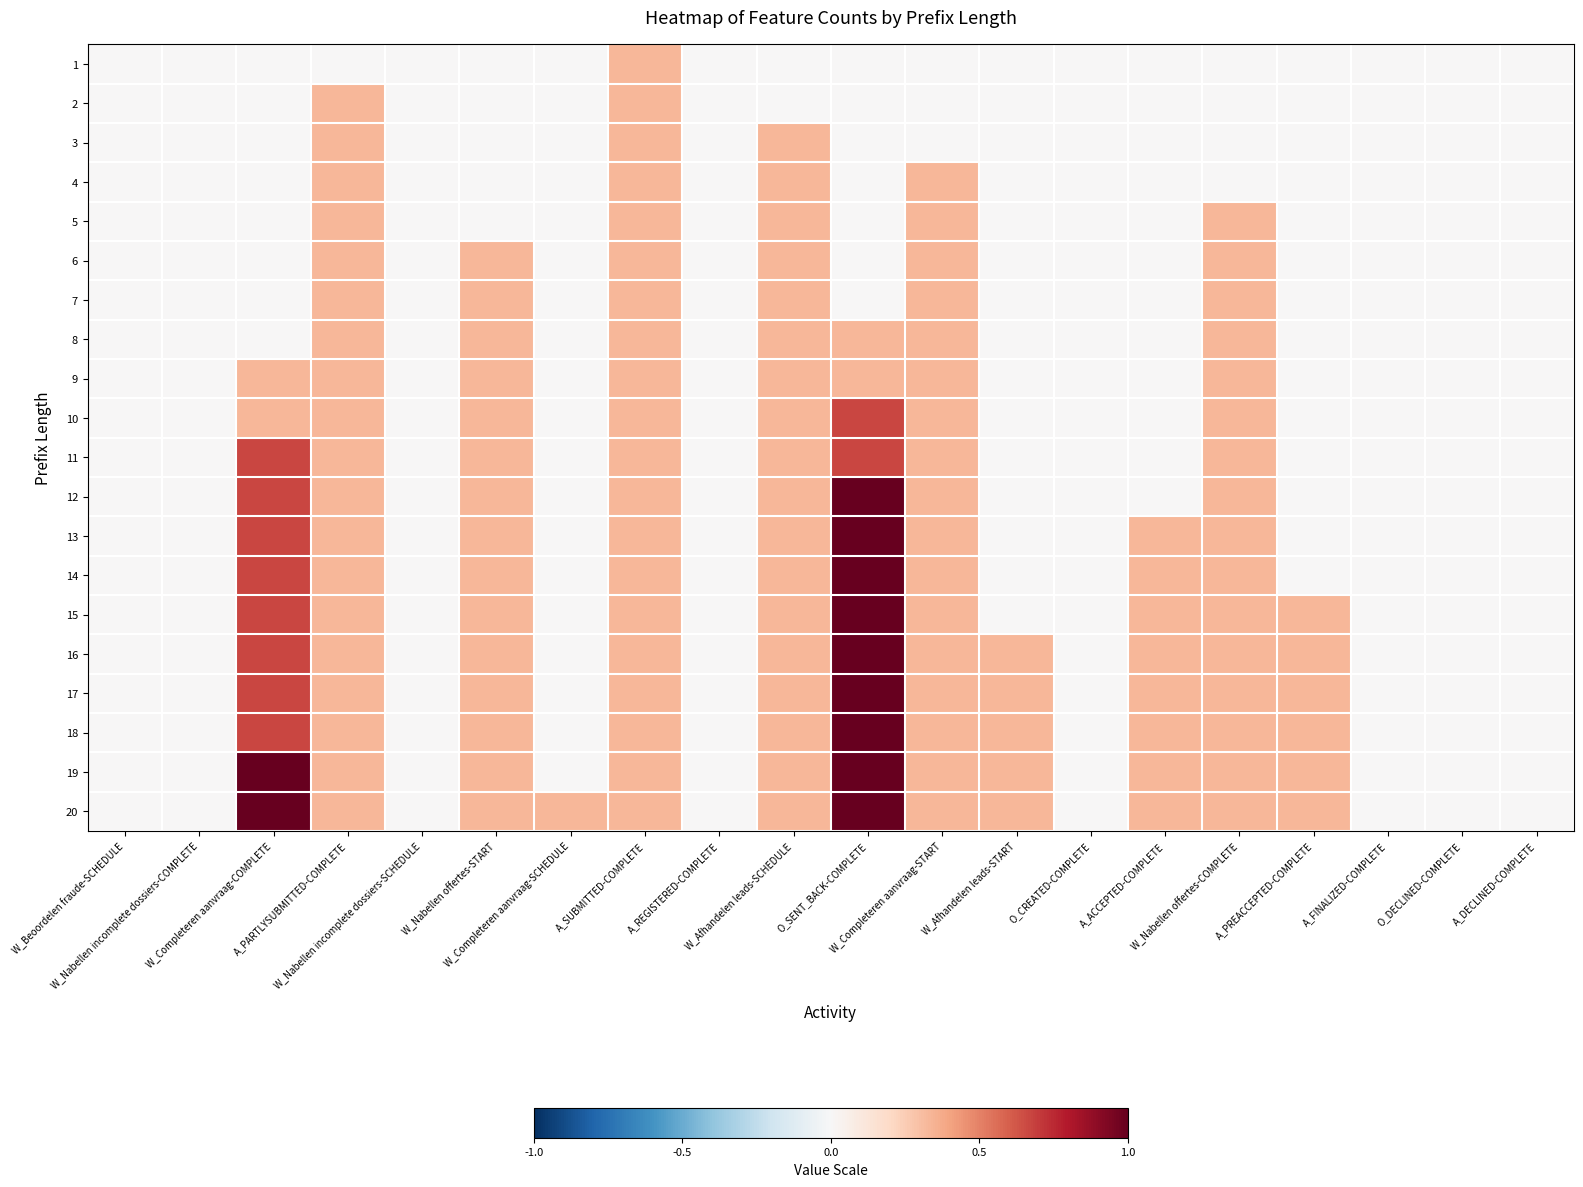

Reading left to right, extract all data points from this chart.

1: W_Beoordelen fraude-SCHEDULE=0.0	W_Nabellen incomplete dossiers-COMPLETE=0.0	W_Completeren aanvraag-COMPLETE=0.0	A_PARTLYSUBMITTED-COMPLETE=0.0	W_Nabellen incomplete dossiers-SCHEDULE=0.0	W_Nabellen offertes-START=0.0	W_Completeren aanvraag-SCHEDULE=0.0	A_SUBMITTED-COMPLETE=0.3	A_REGISTERED-COMPLETE=0.0	W_Afhandelen leads-SCHEDULE=0.0	O_SENT_BACK-COMPLETE=0.0	W_Completeren aanvraag-START=0.0	W_Afhandelen leads-START=0.0	O_CREATED-COMPLETE=0.0	A_ACCEPTED-COMPLETE=0.0	W_Nabellen offertes-COMPLETE=0.0	A_PREACCEPTED-COMPLETE=0.0	A_FINALIZED-COMPLETE=0.0	O_DECLINED-COMPLETE=0.0	A_DECLINED-COMPLETE=0.0
2: W_Beoordelen fraude-SCHEDULE=0.0	W_Nabellen incomplete dossiers-COMPLETE=0.0	W_Completeren aanvraag-COMPLETE=0.0	A_PARTLYSUBMITTED-COMPLETE=0.3	W_Nabellen incomplete dossiers-SCHEDULE=0.0	W_Nabellen offertes-START=0.0	W_Completeren aanvraag-SCHEDULE=0.0	A_SUBMITTED-COMPLETE=0.3	A_REGISTERED-COMPLETE=0.0	W_Afhandelen leads-SCHEDULE=0.0	O_SENT_BACK-COMPLETE=0.0	W_Completeren aanvraag-START=0.0	W_Afhandelen leads-START=0.0	O_CREATED-COMPLETE=0.0	A_ACCEPTED-COMPLETE=0.0	W_Nabellen offertes-COMPLETE=0.0	A_PREACCEPTED-COMPLETE=0.0	A_FINALIZED-COMPLETE=0.0	O_DECLINED-COMPLETE=0.0	A_DECLINED-COMPLETE=0.0
3: W_Beoordelen fraude-SCHEDULE=0.0	W_Nabellen incomplete dossiers-COMPLETE=0.0	W_Completeren aanvraag-COMPLETE=0.0	A_PARTLYSUBMITTED-COMPLETE=0.3	W_Nabellen incomplete dossiers-SCHEDULE=0.0	W_Nabellen offertes-START=0.0	W_Completeren aanvraag-SCHEDULE=0.0	A_SUBMITTED-COMPLETE=0.3	A_REGISTERED-COMPLETE=0.0	W_Afhandelen leads-SCHEDULE=0.3	O_SENT_BACK-COMPLETE=0.0	W_Completeren aanvraag-START=0.0	W_Afhandelen leads-START=0.0	O_CREATED-COMPLETE=0.0	A_ACCEPTED-COMPLETE=0.0	W_Nabellen offertes-COMPLETE=0.0	A_PREACCEPTED-COMPLETE=0.0	A_FINALIZED-COMPLETE=0.0	O_DECLINED-COMPLETE=0.0	A_DECLINED-COMPLETE=0.0
4: W_Beoordelen fraude-SCHEDULE=0.0	W_Nabellen incomplete dossiers-COMPLETE=0.0	W_Completeren aanvraag-COMPLETE=0.0	A_PARTLYSUBMITTED-COMPLETE=0.3	W_Nabellen incomplete dossiers-SCHEDULE=0.0	W_Nabellen offertes-START=0.0	W_Completeren aanvraag-SCHEDULE=0.0	A_SUBMITTED-COMPLETE=0.3	A_REGISTERED-COMPLETE=0.0	W_Afhandelen leads-SCHEDULE=0.3	O_SENT_BACK-COMPLETE=0.0	W_Completeren aanvraag-START=0.3	W_Afhandelen leads-START=0.0	O_CREATED-COMPLETE=0.0	A_ACCEPTED-COMPLETE=0.0	W_Nabellen offertes-COMPLETE=0.0	A_PREACCEPTED-COMPLETE=0.0	A_FINALIZED-COMPLETE=0.0	O_DECLINED-COMPLETE=0.0	A_DECLINED-COMPLETE=0.0
5: W_Beoordelen fraude-SCHEDULE=0.0	W_Nabellen incomplete dossiers-COMPLETE=0.0	W_Completeren aanvraag-COMPLETE=0.0	A_PARTLYSUBMITTED-COMPLETE=0.3	W_Nabellen incomplete dossiers-SCHEDULE=0.0	W_Nabellen offertes-START=0.0	W_Completeren aanvraag-SCHEDULE=0.0	A_SUBMITTED-COMPLETE=0.3	A_REGISTERED-COMPLETE=0.0	W_Afhandelen leads-SCHEDULE=0.3	O_SENT_BACK-COMPLETE=0.0	W_Completeren aanvraag-START=0.3	W_Afhandelen leads-START=0.0	O_CREATED-COMPLETE=0.0	A_ACCEPTED-COMPLETE=0.0	W_Nabellen offertes-COMPLETE=0.3	A_PREACCEPTED-COMPLETE=0.0	A_FINALIZED-COMPLETE=0.0	O_DECLINED-COMPLETE=0.0	A_DECLINED-COMPLETE=0.0
6: W_Beoordelen fraude-SCHEDULE=0.0	W_Nabellen incomplete dossiers-COMPLETE=0.0	W_Completeren aanvraag-COMPLETE=0.0	A_PARTLYSUBMITTED-COMPLETE=0.3	W_Nabellen incomplete dossiers-SCHEDULE=0.0	W_Nabellen offertes-START=0.3	W_Completeren aanvraag-SCHEDULE=0.0	A_SUBMITTED-COMPLETE=0.3	A_REGISTERED-COMPLETE=0.0	W_Afhandelen leads-SCHEDULE=0.3	O_SENT_BACK-COMPLETE=0.0	W_Completeren aanvraag-START=0.3	W_Afhandelen leads-START=0.0	O_CREATED-COMPLETE=0.0	A_ACCEPTED-COMPLETE=0.0	W_Nabellen offertes-COMPLETE=0.3	A_PREACCEPTED-COMPLETE=0.0	A_FINALIZED-COMPLETE=0.0	O_DECLINED-COMPLETE=0.0	A_DECLINED-COMPLETE=0.0
7: W_Beoordelen fraude-SCHEDULE=0.0	W_Nabellen incomplete dossiers-COMPLETE=0.0	W_Completeren aanvraag-COMPLETE=0.0	A_PARTLYSUBMITTED-COMPLETE=0.3	W_Nabellen incomplete dossiers-SCHEDULE=0.0	W_Nabellen offertes-START=0.3	W_Completeren aanvraag-SCHEDULE=0.0	A_SUBMITTED-COMPLETE=0.3	A_REGISTERED-COMPLETE=0.0	W_Afhandelen leads-SCHEDULE=0.3	O_SENT_BACK-COMPLETE=0.0	W_Completeren aanvraag-START=0.3	W_Afhandelen leads-START=0.0	O_CREATED-COMPLETE=0.0	A_ACCEPTED-COMPLETE=0.0	W_Nabellen offertes-COMPLETE=0.3	A_PREACCEPTED-COMPLETE=0.0	A_FINALIZED-COMPLETE=0.0	O_DECLINED-COMPLETE=0.0	A_DECLINED-COMPLETE=0.0
8: W_Beoordelen fraude-SCHEDULE=0.0	W_Nabellen incomplete dossiers-COMPLETE=0.0	W_Completeren aanvraag-COMPLETE=0.0	A_PARTLYSUBMITTED-COMPLETE=0.3	W_Nabellen incomplete dossiers-SCHEDULE=0.0	W_Nabellen offertes-START=0.3	W_Completeren aanvraag-SCHEDULE=0.0	A_SUBMITTED-COMPLETE=0.3	A_REGISTERED-COMPLETE=0.0	W_Afhandelen leads-SCHEDULE=0.3	O_SENT_BACK-COMPLETE=0.3	W_Completeren aanvraag-START=0.3	W_Afhandelen leads-START=0.0	O_CREATED-COMPLETE=0.0	A_ACCEPTED-COMPLETE=0.0	W_Nabellen offertes-COMPLETE=0.3	A_PREACCEPTED-COMPLETE=0.0	A_FINALIZED-COMPLETE=0.0	O_DECLINED-COMPLETE=0.0	A_DECLINED-COMPLETE=0.0
9: W_Beoordelen fraude-SCHEDULE=0.0	W_Nabellen incomplete dossiers-COMPLETE=0.0	W_Completeren aanvraag-COMPLETE=0.3	A_PARTLYSUBMITTED-COMPLETE=0.3	W_Nabellen incomplete dossiers-SCHEDULE=0.0	W_Nabellen offertes-START=0.3	W_Completeren aanvraag-SCHEDULE=0.0	A_SUBMITTED-COMPLETE=0.3	A_REGISTERED-COMPLETE=0.0	W_Afhandelen leads-SCHEDULE=0.3	O_SENT_BACK-COMPLETE=0.3	W_Completeren aanvraag-START=0.3	W_Afhandelen leads-START=0.0	O_CREATED-COMPLETE=0.0	A_ACCEPTED-COMPLETE=0.0	W_Nabellen offertes-COMPLETE=0.3	A_PREACCEPTED-COMPLETE=0.0	A_FINALIZED-COMPLETE=0.0	O_DECLINED-COMPLETE=0.0	A_DECLINED-COMPLETE=0.0
10: W_Beoordelen fraude-SCHEDULE=0.0	W_Nabellen incomplete dossiers-COMPLETE=0.0	W_Completeren aanvraag-COMPLETE=0.3	A_PARTLYSUBMITTED-COMPLETE=0.3	W_Nabellen incomplete dossiers-SCHEDULE=0.0	W_Nabellen offertes-START=0.3	W_Completeren aanvraag-SCHEDULE=0.0	A_SUBMITTED-COMPLETE=0.3	A_REGISTERED-COMPLETE=0.0	W_Afhandelen leads-SCHEDULE=0.3	O_SENT_BACK-COMPLETE=0.7	W_Completeren aanvraag-START=0.3	W_Afhandelen leads-START=0.0	O_CREATED-COMPLETE=0.0	A_ACCEPTED-COMPLETE=0.0	W_Nabellen offertes-COMPLETE=0.3	A_PREACCEPTED-COMPLETE=0.0	A_FINALIZED-COMPLETE=0.0	O_DECLINED-COMPLETE=0.0	A_DECLINED-COMPLETE=0.0
11: W_Beoordelen fraude-SCHEDULE=0.0	W_Nabellen incomplete dossiers-COMPLETE=0.0	W_Completeren aanvraag-COMPLETE=0.7	A_PARTLYSUBMITTED-COMPLETE=0.3	W_Nabellen incomplete dossiers-SCHEDULE=0.0	W_Nabellen offertes-START=0.3	W_Completeren aanvraag-SCHEDULE=0.0	A_SUBMITTED-COMPLETE=0.3	A_REGISTERED-COMPLETE=0.0	W_Afhandelen leads-SCHEDULE=0.3	O_SENT_BACK-COMPLETE=0.7	W_Completeren aanvraag-START=0.3	W_Afhandelen leads-START=0.0	O_CREATED-COMPLETE=0.0	A_ACCEPTED-COMPLETE=0.0	W_Nabellen offertes-COMPLETE=0.3	A_PREACCEPTED-COMPLETE=0.0	A_FINALIZED-COMPLETE=0.0	O_DECLINED-COMPLETE=0.0	A_DECLINED-COMPLETE=0.0
12: W_Beoordelen fraude-SCHEDULE=0.0	W_Nabellen incomplete dossiers-COMPLETE=0.0	W_Completeren aanvraag-COMPLETE=0.7	A_PARTLYSUBMITTED-COMPLETE=0.3	W_Nabellen incomplete dossiers-SCHEDULE=0.0	W_Nabellen offertes-START=0.3	W_Completeren aanvraag-SCHEDULE=0.0	A_SUBMITTED-COMPLETE=0.3	A_REGISTERED-COMPLETE=0.0	W_Afhandelen leads-SCHEDULE=0.3	O_SENT_BACK-COMPLETE=1.0	W_Completeren aanvraag-START=0.3	W_Afhandelen leads-START=0.0	O_CREATED-COMPLETE=0.0	A_ACCEPTED-COMPLETE=0.0	W_Nabellen offertes-COMPLETE=0.3	A_PREACCEPTED-COMPLETE=0.0	A_FINALIZED-COMPLETE=0.0	O_DECLINED-COMPLETE=0.0	A_DECLINED-COMPLETE=0.0
13: W_Beoordelen fraude-SCHEDULE=0.0	W_Nabellen incomplete dossiers-COMPLETE=0.0	W_Completeren aanvraag-COMPLETE=0.7	A_PARTLYSUBMITTED-COMPLETE=0.3	W_Nabellen incomplete dossiers-SCHEDULE=0.0	W_Nabellen offertes-START=0.3	W_Completeren aanvraag-SCHEDULE=0.0	A_SUBMITTED-COMPLETE=0.3	A_REGISTERED-COMPLETE=0.0	W_Afhandelen leads-SCHEDULE=0.3	O_SENT_BACK-COMPLETE=1.0	W_Completeren aanvraag-START=0.3	W_Afhandelen leads-START=0.0	O_CREATED-COMPLETE=0.0	A_ACCEPTED-COMPLETE=0.3	W_Nabellen offertes-COMPLETE=0.3	A_PREACCEPTED-COMPLETE=0.0	A_FINALIZED-COMPLETE=0.0	O_DECLINED-COMPLETE=0.0	A_DECLINED-COMPLETE=0.0
14: W_Beoordelen fraude-SCHEDULE=0.0	W_Nabellen incomplete dossiers-COMPLETE=0.0	W_Completeren aanvraag-COMPLETE=0.7	A_PARTLYSUBMITTED-COMPLETE=0.3	W_Nabellen incomplete dossiers-SCHEDULE=0.0	W_Nabellen offertes-START=0.3	W_Completeren aanvraag-SCHEDULE=0.0	A_SUBMITTED-COMPLETE=0.3	A_REGISTERED-COMPLETE=0.0	W_Afhandelen leads-SCHEDULE=0.3	O_SENT_BACK-COMPLETE=1.0	W_Completeren aanvraag-START=0.3	W_Afhandelen leads-START=0.0	O_CREATED-COMPLETE=0.0	A_ACCEPTED-COMPLETE=0.3	W_Nabellen offertes-COMPLETE=0.3	A_PREACCEPTED-COMPLETE=0.0	A_FINALIZED-COMPLETE=0.0	O_DECLINED-COMPLETE=0.0	A_DECLINED-COMPLETE=0.0
15: W_Beoordelen fraude-SCHEDULE=0.0	W_Nabellen incomplete dossiers-COMPLETE=0.0	W_Completeren aanvraag-COMPLETE=0.7	A_PARTLYSUBMITTED-COMPLETE=0.3	W_Nabellen incomplete dossiers-SCHEDULE=0.0	W_Nabellen offertes-START=0.3	W_Completeren aanvraag-SCHEDULE=0.0	A_SUBMITTED-COMPLETE=0.3	A_REGISTERED-COMPLETE=0.0	W_Afhandelen leads-SCHEDULE=0.3	O_SENT_BACK-COMPLETE=1.0	W_Completeren aanvraag-START=0.3	W_Afhandelen leads-START=0.0	O_CREATED-COMPLETE=0.0	A_ACCEPTED-COMPLETE=0.3	W_Nabellen offertes-COMPLETE=0.3	A_PREACCEPTED-COMPLETE=0.3	A_FINALIZED-COMPLETE=0.0	O_DECLINED-COMPLETE=0.0	A_DECLINED-COMPLETE=0.0
16: W_Beoordelen fraude-SCHEDULE=0.0	W_Nabellen incomplete dossiers-COMPLETE=0.0	W_Completeren aanvraag-COMPLETE=0.7	A_PARTLYSUBMITTED-COMPLETE=0.3	W_Nabellen incomplete dossiers-SCHEDULE=0.0	W_Nabellen offertes-START=0.3	W_Completeren aanvraag-SCHEDULE=0.0	A_SUBMITTED-COMPLETE=0.3	A_REGISTERED-COMPLETE=0.0	W_Afhandelen leads-SCHEDULE=0.3	O_SENT_BACK-COMPLETE=1.0	W_Completeren aanvraag-START=0.3	W_Afhandelen leads-START=0.3	O_CREATED-COMPLETE=0.0	A_ACCEPTED-COMPLETE=0.3	W_Nabellen offertes-COMPLETE=0.3	A_PREACCEPTED-COMPLETE=0.3	A_FINALIZED-COMPLETE=0.0	O_DECLINED-COMPLETE=0.0	A_DECLINED-COMPLETE=0.0
17: W_Beoordelen fraude-SCHEDULE=0.0	W_Nabellen incomplete dossiers-COMPLETE=0.0	W_Completeren aanvraag-COMPLETE=0.7	A_PARTLYSUBMITTED-COMPLETE=0.3	W_Nabellen incomplete dossiers-SCHEDULE=0.0	W_Nabellen offertes-START=0.3	W_Completeren aanvraag-SCHEDULE=0.0	A_SUBMITTED-COMPLETE=0.3	A_REGISTERED-COMPLETE=0.0	W_Afhandelen leads-SCHEDULE=0.3	O_SENT_BACK-COMPLETE=1.0	W_Completeren aanvraag-START=0.3	W_Afhandelen leads-START=0.3	O_CREATED-COMPLETE=0.0	A_ACCEPTED-COMPLETE=0.3	W_Nabellen offertes-COMPLETE=0.3	A_PREACCEPTED-COMPLETE=0.3	A_FINALIZED-COMPLETE=0.0	O_DECLINED-COMPLETE=0.0	A_DECLINED-COMPLETE=0.0
18: W_Beoordelen fraude-SCHEDULE=0.0	W_Nabellen incomplete dossiers-COMPLETE=0.0	W_Completeren aanvraag-COMPLETE=0.7	A_PARTLYSUBMITTED-COMPLETE=0.3	W_Nabellen incomplete dossiers-SCHEDULE=0.0	W_Nabellen offertes-START=0.3	W_Completeren aanvraag-SCHEDULE=0.0	A_SUBMITTED-COMPLETE=0.3	A_REGISTERED-COMPLETE=0.0	W_Afhandelen leads-SCHEDULE=0.3	O_SENT_BACK-COMPLETE=1.0	W_Completeren aanvraag-START=0.3	W_Afhandelen leads-START=0.3	O_CREATED-COMPLETE=0.0	A_ACCEPTED-COMPLETE=0.3	W_Nabellen offertes-COMPLETE=0.3	A_PREACCEPTED-COMPLETE=0.3	A_FINALIZED-COMPLETE=0.0	O_DECLINED-COMPLETE=0.0	A_DECLINED-COMPLETE=0.0
19: W_Beoordelen fraude-SCHEDULE=0.0	W_Nabellen incomplete dossiers-COMPLETE=0.0	W_Completeren aanvraag-COMPLETE=1.0	A_PARTLYSUBMITTED-COMPLETE=0.3	W_Nabellen incomplete dossiers-SCHEDULE=0.0	W_Nabellen offertes-START=0.3	W_Completeren aanvraag-SCHEDULE=0.0	A_SUBMITTED-COMPLETE=0.3	A_REGISTERED-COMPLETE=0.0	W_Afhandelen leads-SCHEDULE=0.3	O_SENT_BACK-COMPLETE=1.0	W_Completeren aanvraag-START=0.3	W_Afhandelen leads-START=0.3	O_CREATED-COMPLETE=0.0	A_ACCEPTED-COMPLETE=0.3	W_Nabellen offertes-COMPLETE=0.3	A_PREACCEPTED-COMPLETE=0.3	A_FINALIZED-COMPLETE=0.0	O_DECLINED-COMPLETE=0.0	A_DECLINED-COMPLETE=0.0
20: W_Beoordelen fraude-SCHEDULE=0.0	W_Nabellen incomplete dossiers-COMPLETE=0.0	W_Completeren aanvraag-COMPLETE=1.0	A_PARTLYSUBMITTED-COMPLETE=0.3	W_Nabellen incomplete dossiers-SCHEDULE=0.0	W_Nabellen offertes-START=0.3	W_Completeren aanvraag-SCHEDULE=0.3	A_SUBMITTED-COMPLETE=0.3	A_REGISTERED-COMPLETE=0.0	W_Afhandelen leads-SCHEDULE=0.3	O_SENT_BACK-COMPLETE=1.0	W_Completeren aanvraag-START=0.3	W_Afhandelen leads-START=0.3	O_CREATED-COMPLETE=0.0	A_ACCEPTED-COMPLETE=0.3	W_Nabellen offertes-COMPLETE=0.3	A_PREACCEPTED-COMPLETE=0.3	A_FINALIZED-COMPLETE=0.0	O_DECLINED-COMPLETE=0.0	A_DECLINED-COMPLETE=0.0